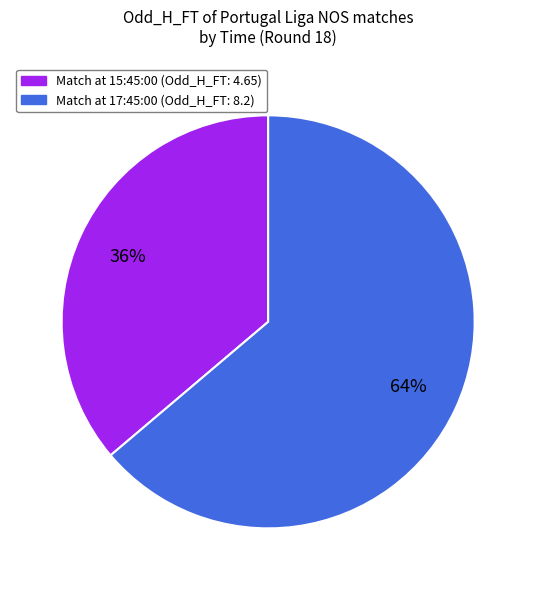

Is there a majority slice in this chart?

Yes